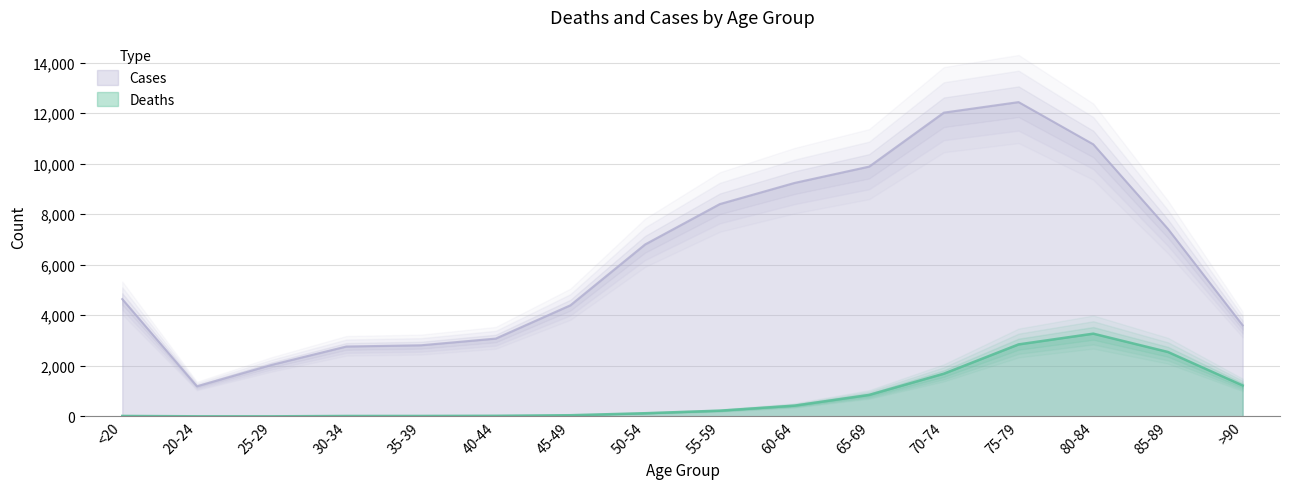

Where is Cases nearest to the value 6812?

50-54